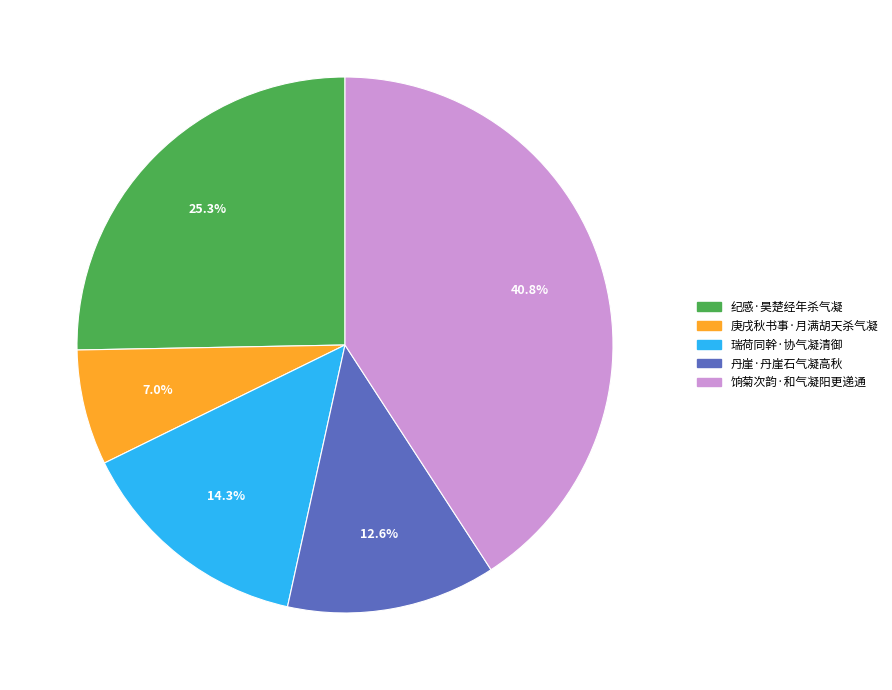

What percentage is the 饷菊次韵·和气凝阳更递通 slice, to the nearest percent?

41%